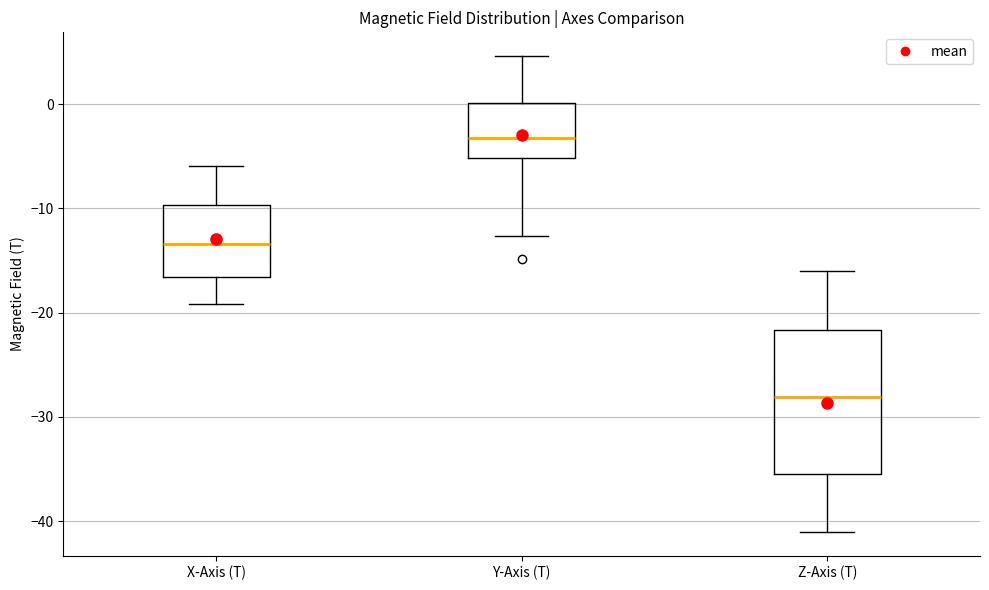

Where does the median line of the box for Y-Axis (T) sit on the y-axis? The values are not printed on the chart, so give them approximately, as read against the axis.

-3